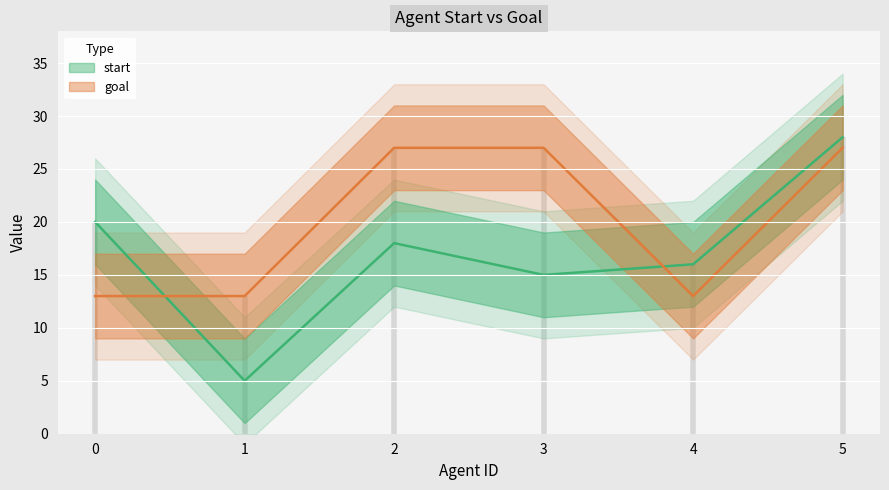

At how many categories does at least one series exceed 22?

3